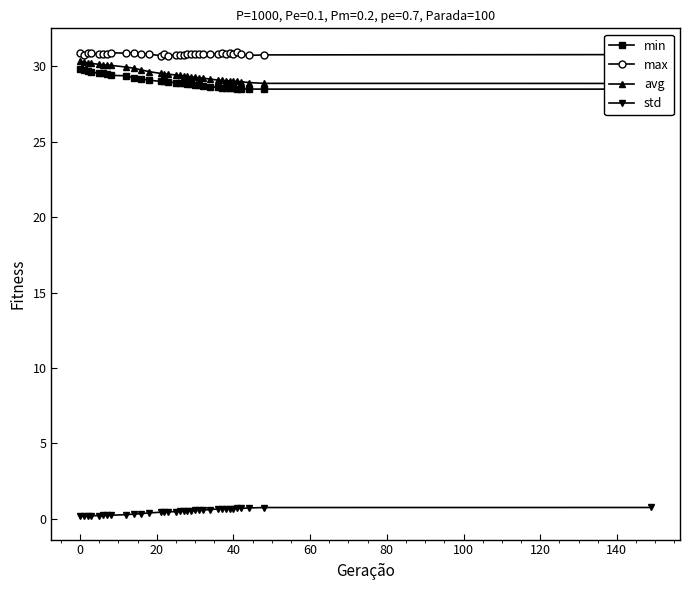

Is this an area chart (filled region under the line)?

No